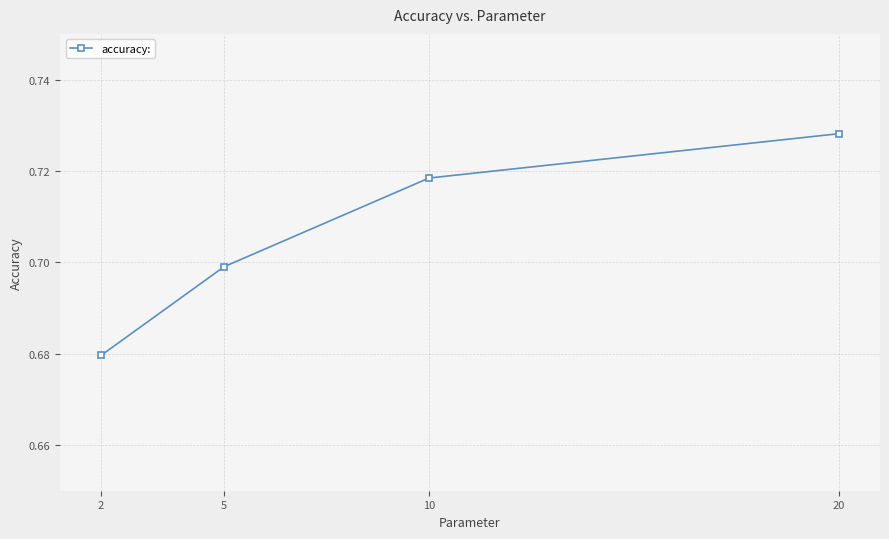

The chart shows a value of 0.7 at 20. True or false?

True